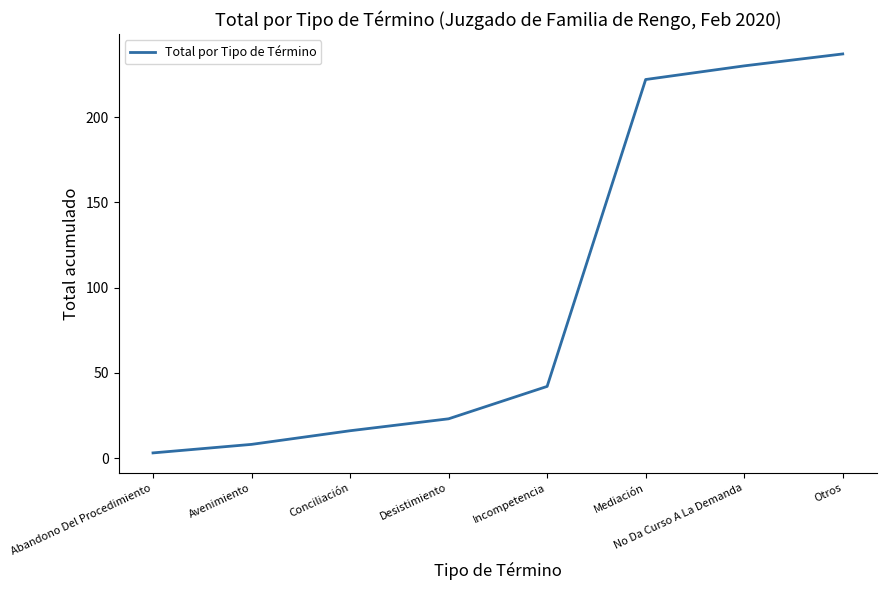

What is the greatest value displayed?

237